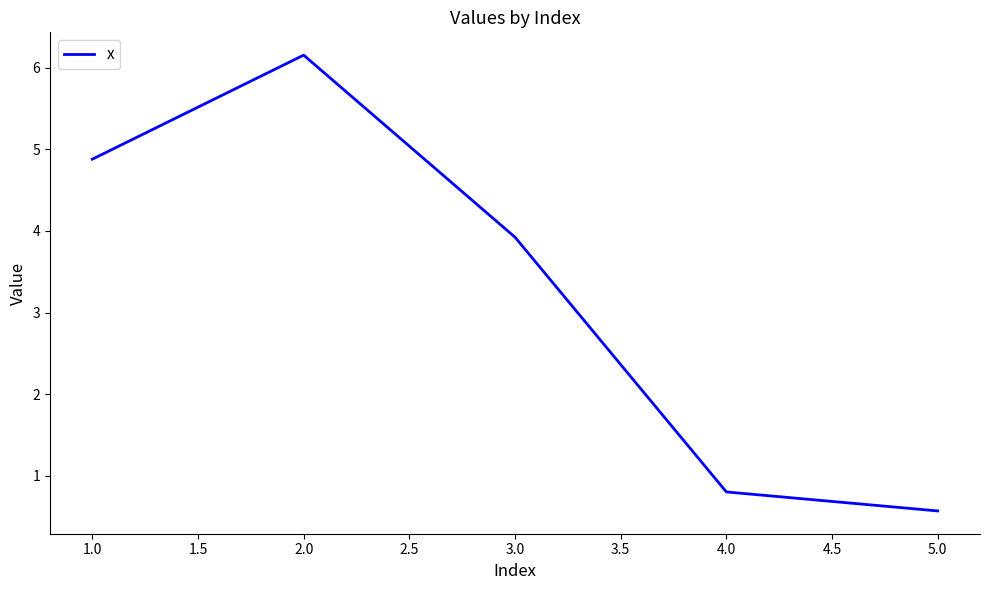

What position from the left is 1.0?

1